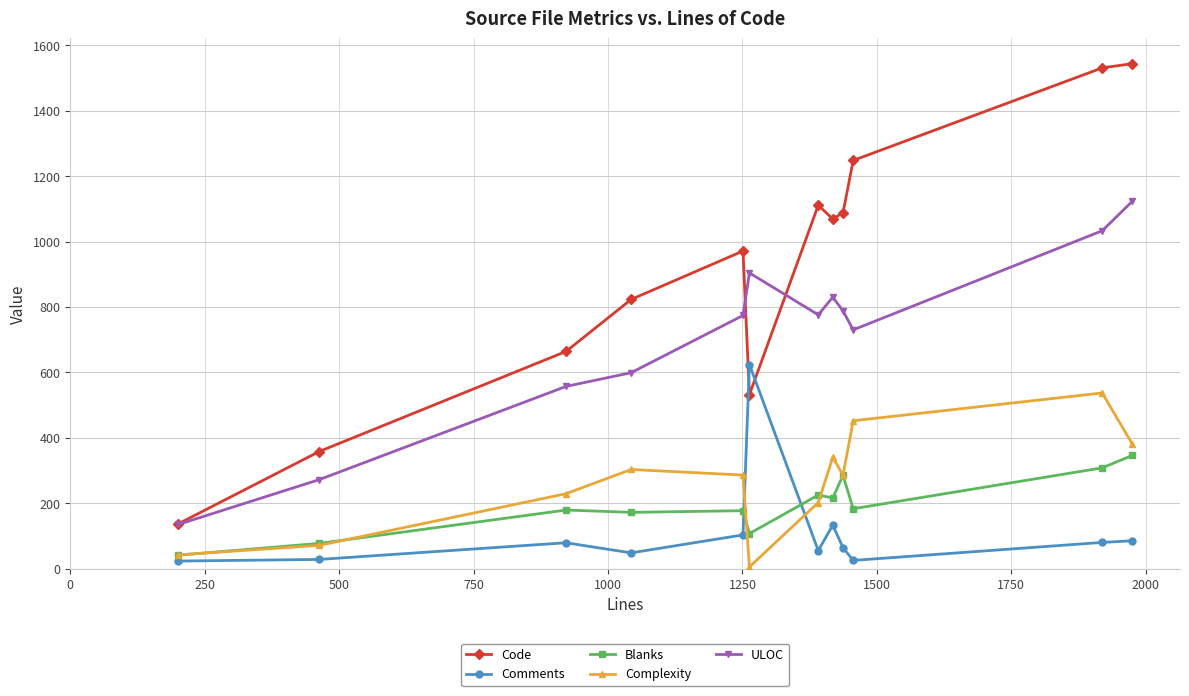

What is the average value of the Comments series?

112